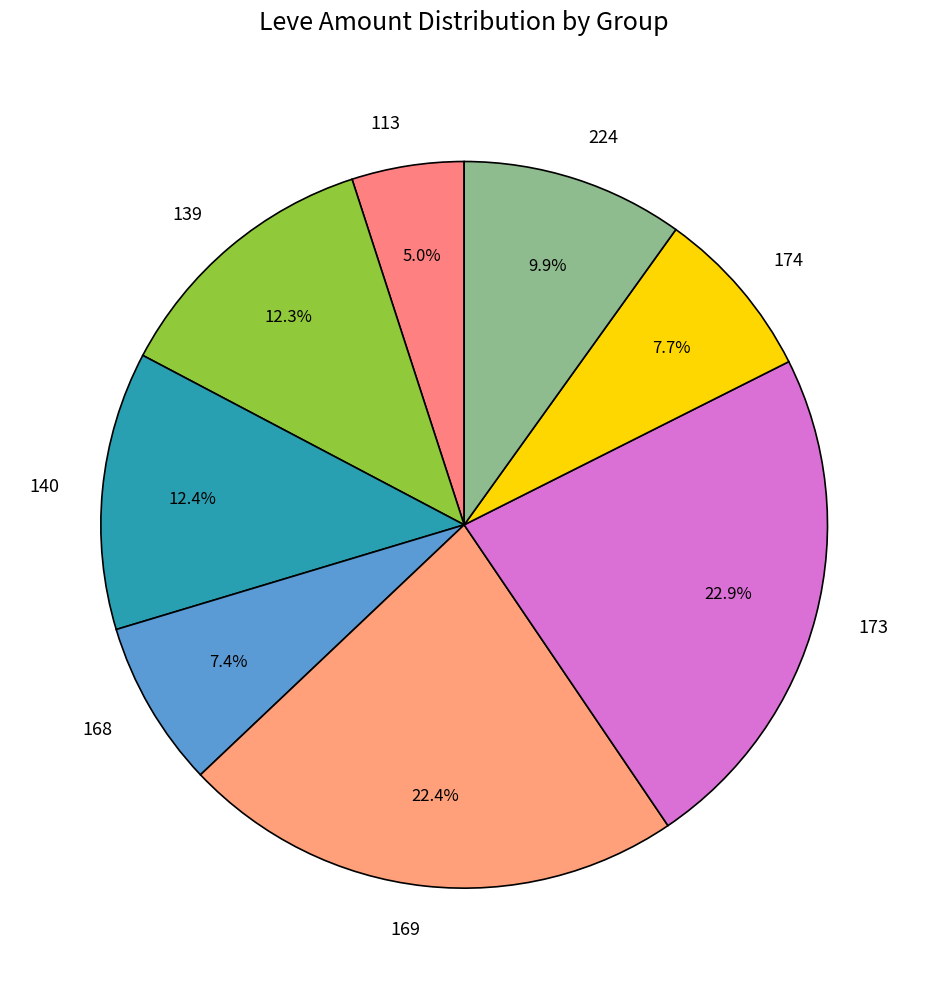

Count the number of slices in the pie.

8